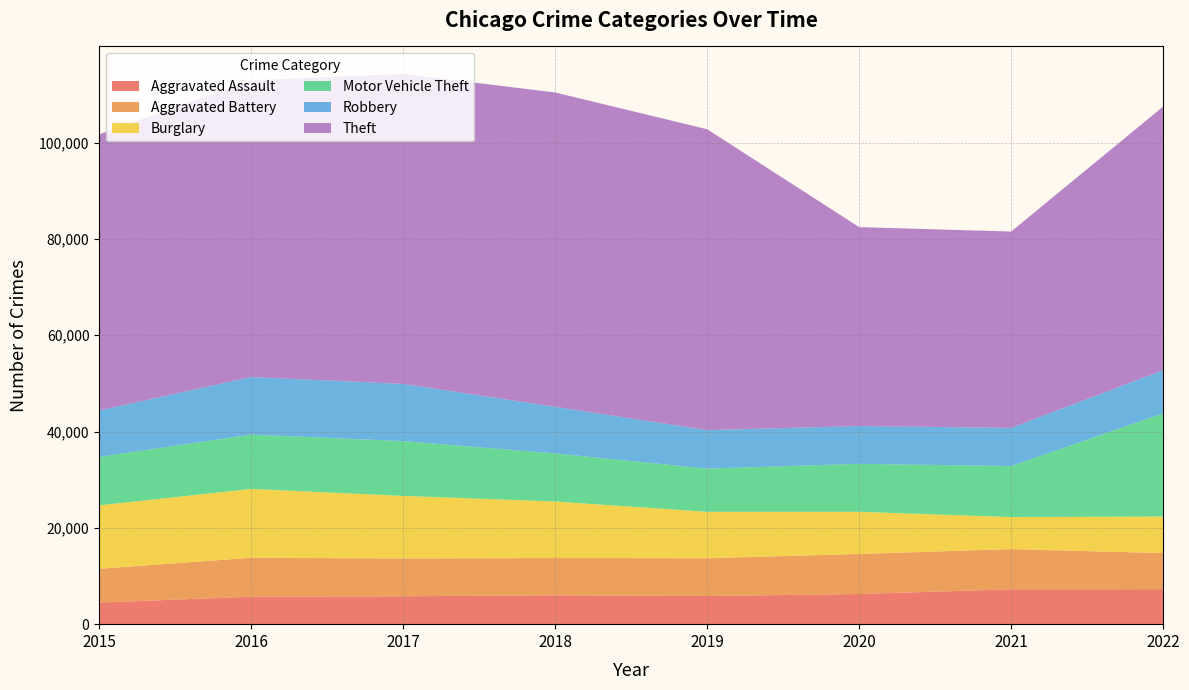

Reading left to right, extract all data points from this chart.

Aggravated Assault: 4480	5712	5793	6001	5841	6263	7243	7274
Aggravated Battery: 7018	8085	7845	7734	7857	8319	8348	7488
Burglary: 13184	14289	13001	11746	9639	8757	6658	7594
Motor Vehicle Theft: 10068	11286	11380	9985	8977	9957	10599	21433
Robbery: 9638	11960	11880	9680	7994	7855	7918	8969
Theft: 57350	61619	64381	65286	62490	41314	40788	54751